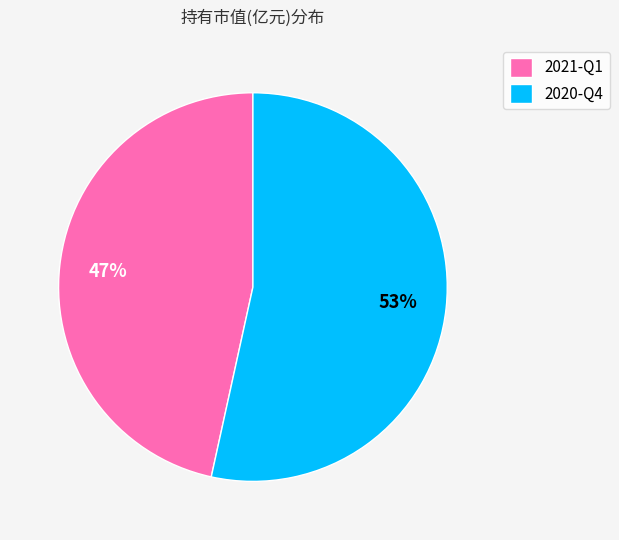

Rank the categories by value from lowest to highest.

2021-Q1, 2020-Q4